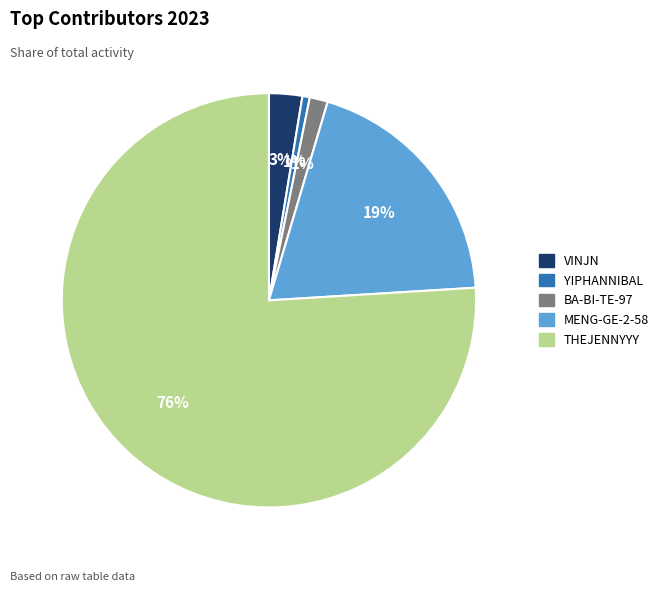

To the nearest percent, what is the difference between the largest and smallest slice percentages?

75%